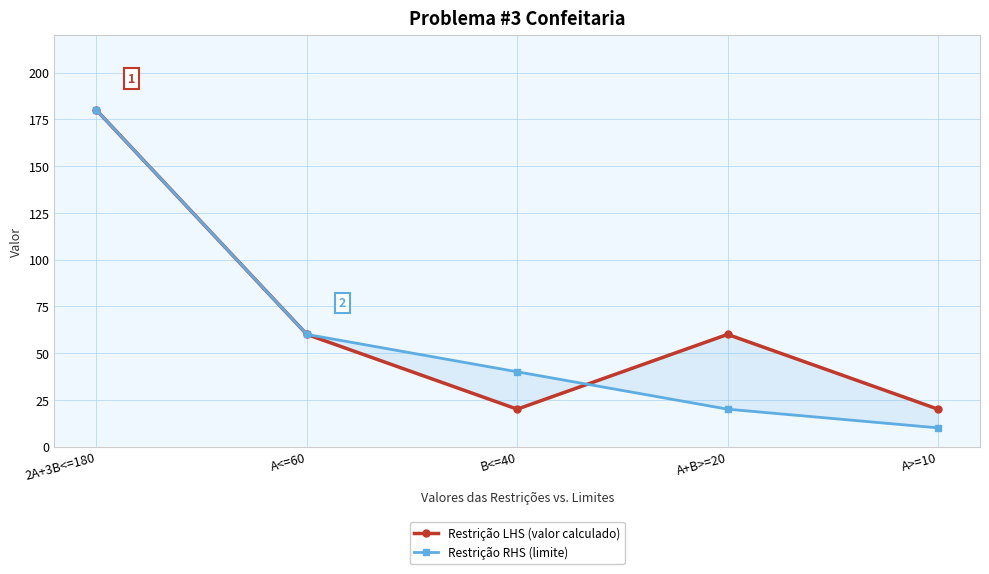

Count the Restrição LHS (valor calculado) values in the range 20 to 60.

4